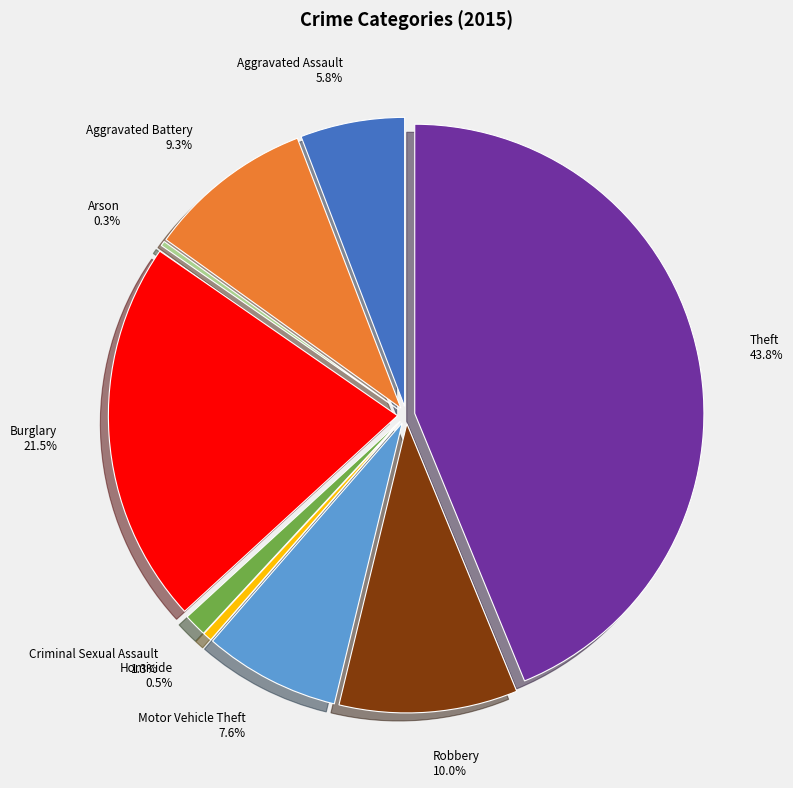

Which slice is the smallest?

Arson